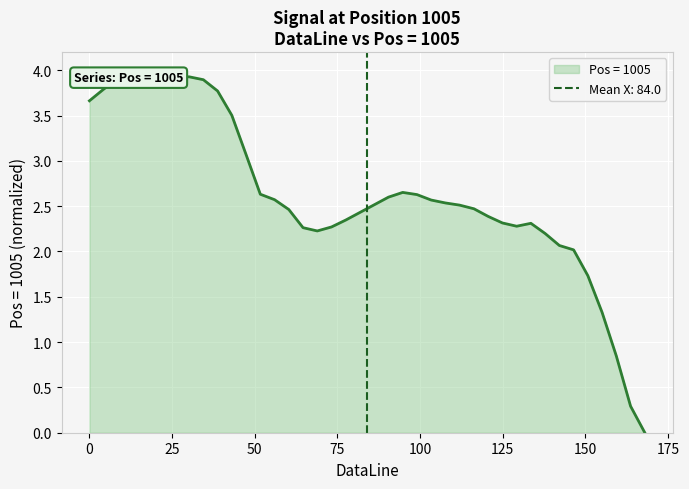

How many lines are shown in the chart?

1